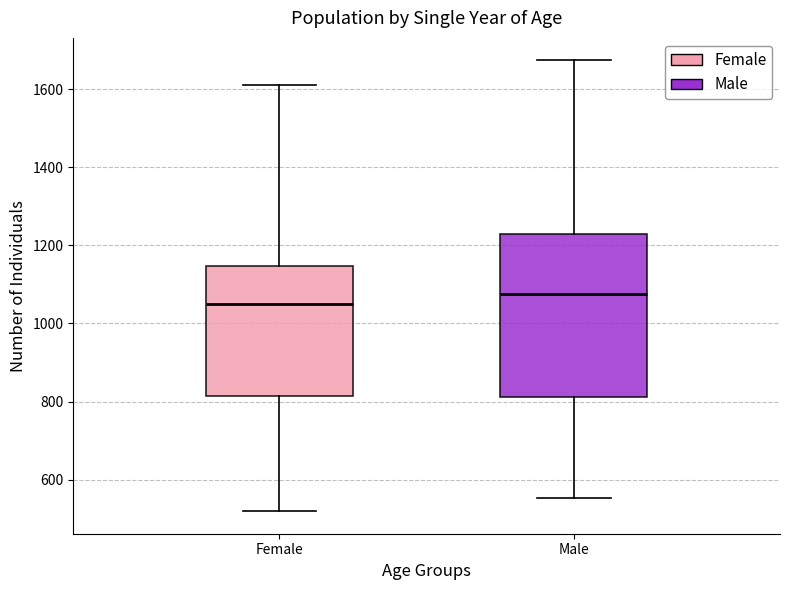

Which box is the tallest, from its lower edge to its upper edge?

Male